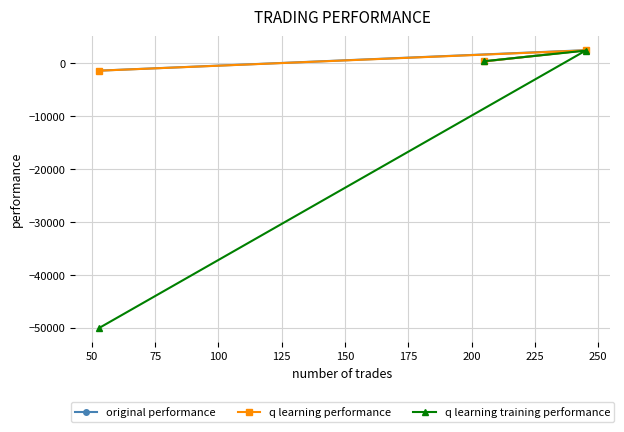

Which series has the widest spread of values?

q learning training performance